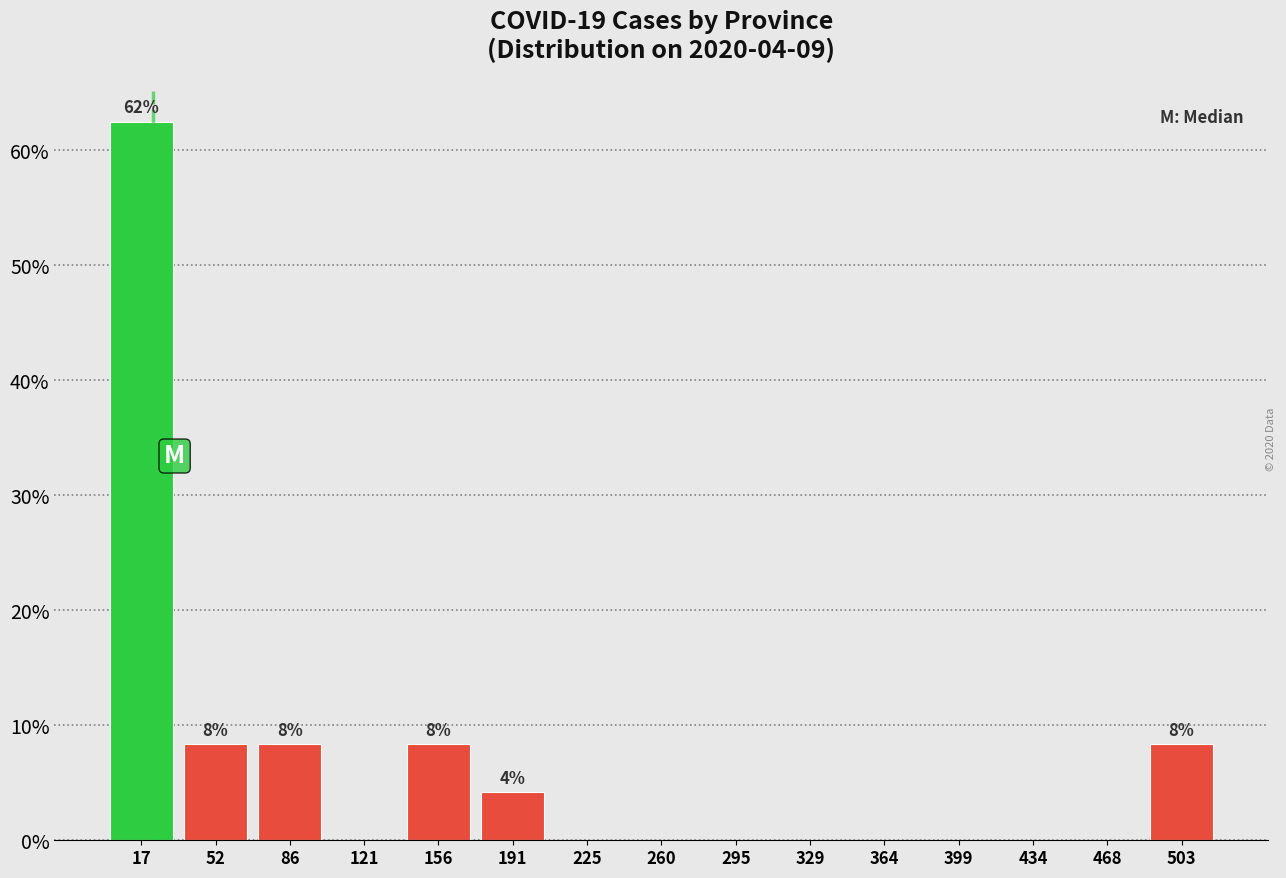

Over which range of the x-axis is the bar tallest?

0 to 35